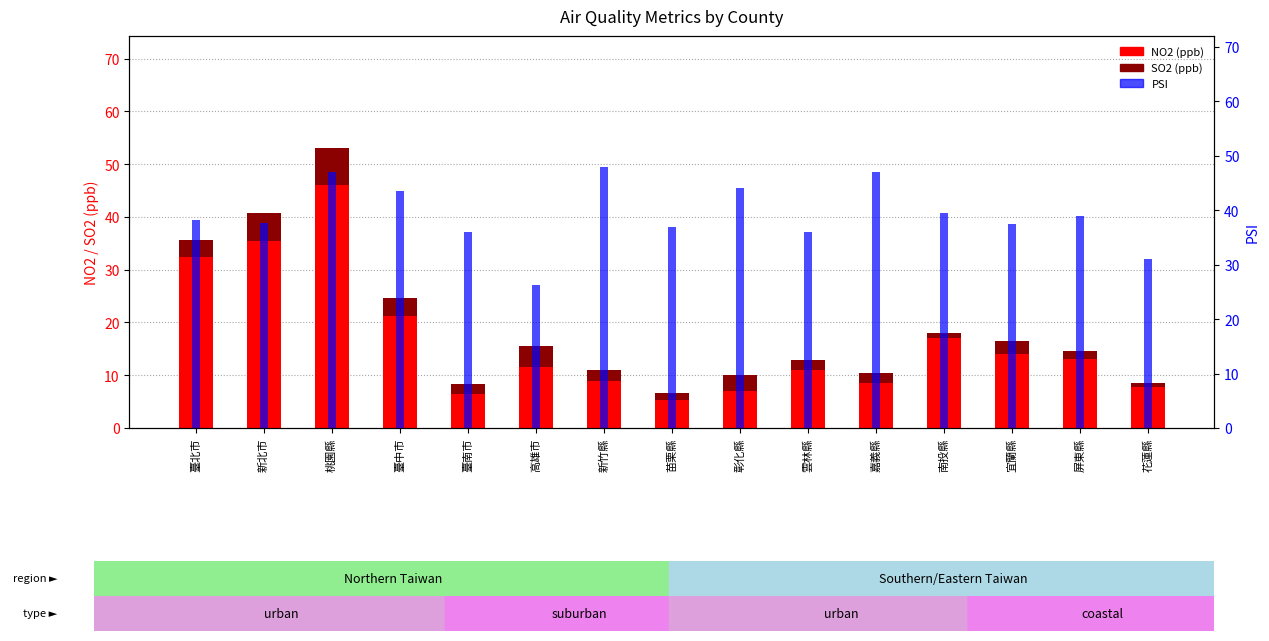

What is the label of the 5th bar from the right?

嘉義縣